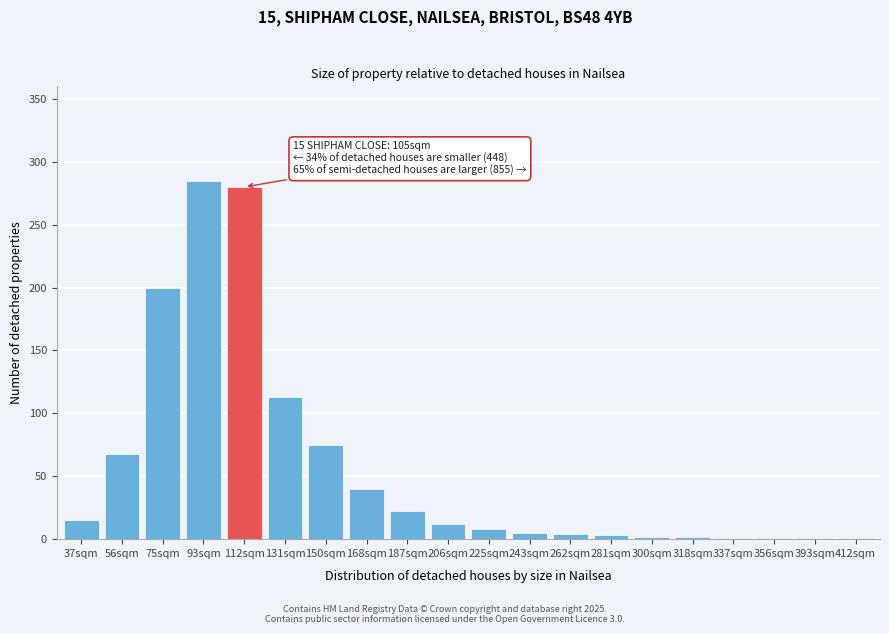

Where is the data nearest to the value 143?

131sqm